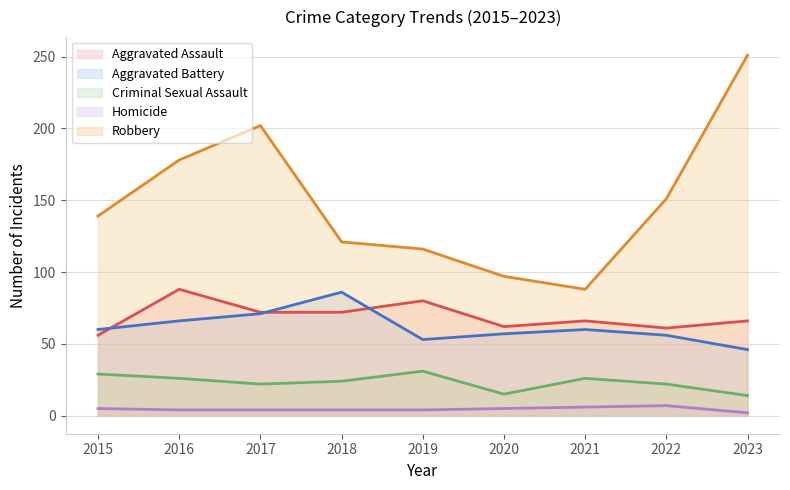

What is the maximum value for Homicide?

7